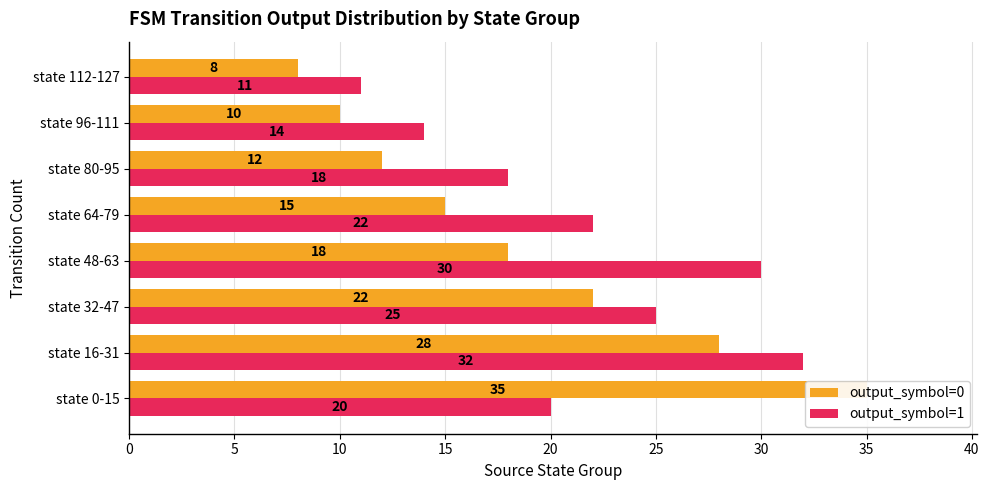

How many data points in output_symbol=1 are above 22?

3